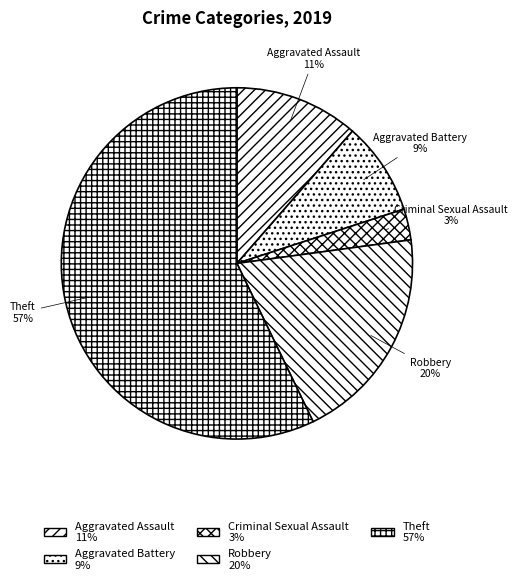

How many slices are in this pie chart?

5